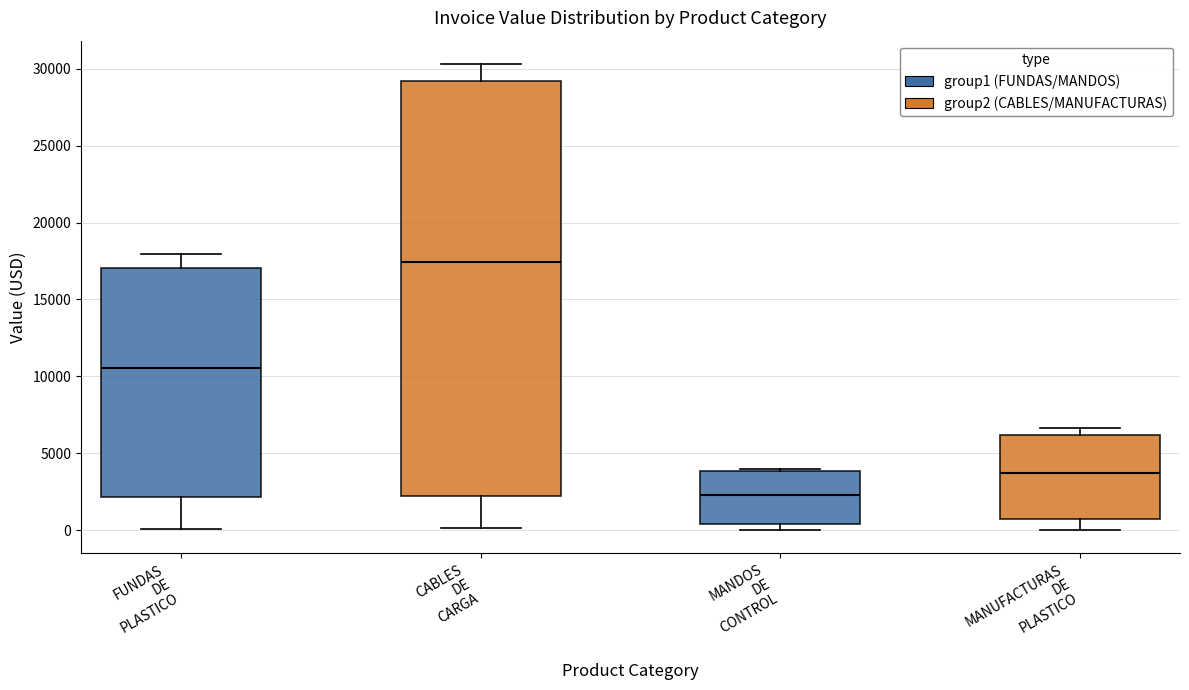

Reading left to right, read every box against the y-axis: the position of its median line, the range the box covers, and the ends of its whiskers. The values are not printed on the chart, so give them approximately, as read against the axis.

FUNDAS DE PLASTICO: median 10500, box 2000 to 17000, whiskers 0 to 18000
CABLES DE CARGA: median 17500, box 2000 to 29000, whiskers 0 to 30500
MANDOS DE CONTROL: median 2500, box 500 to 4000, whiskers 0 to 4000
MANUFACTURAS DE PLASTICO: median 3500, box 500 to 6000, whiskers 0 to 6500